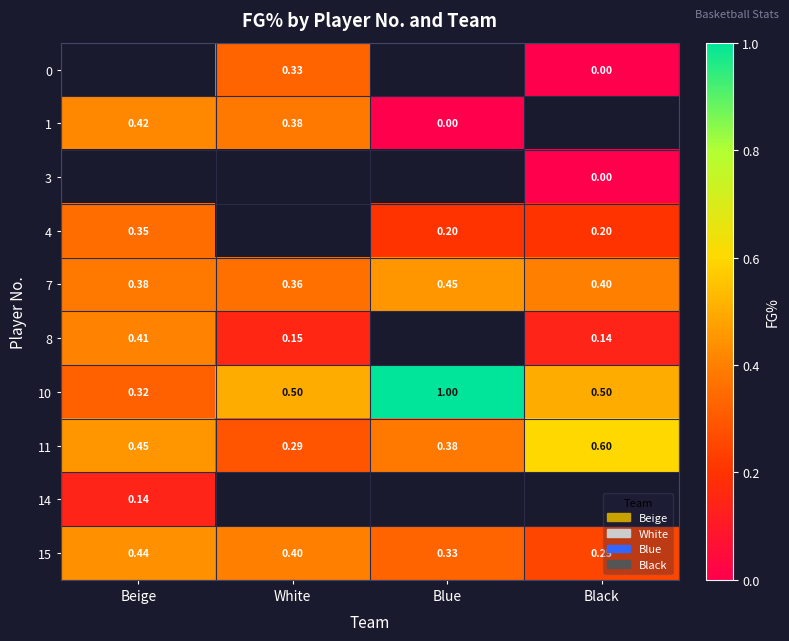

At which label does 10 reach its minimum?

Beige